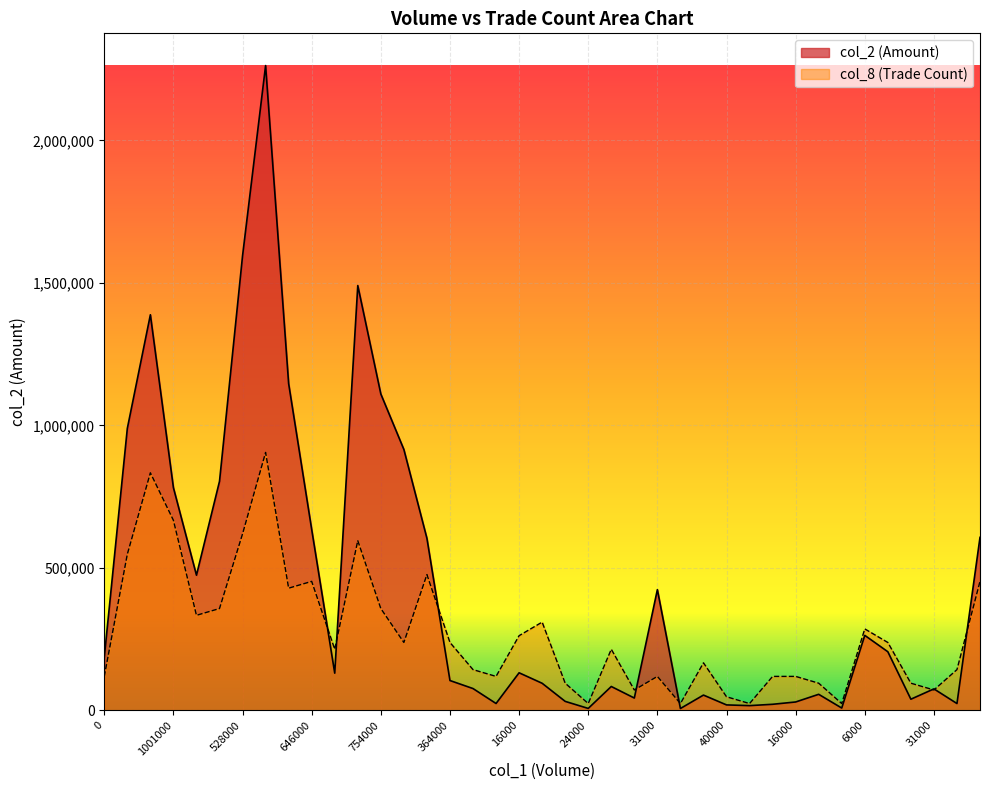

What are all the series names shown in the legend?

col_2 (Amount), col_8 (Trade Count)